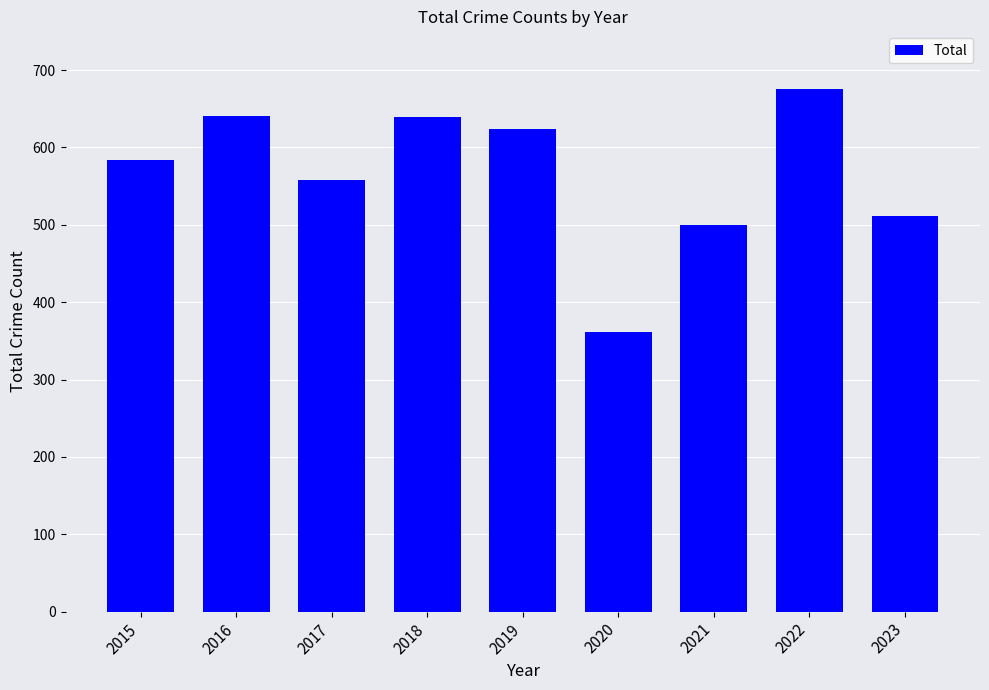

How many data points does each series have?

9